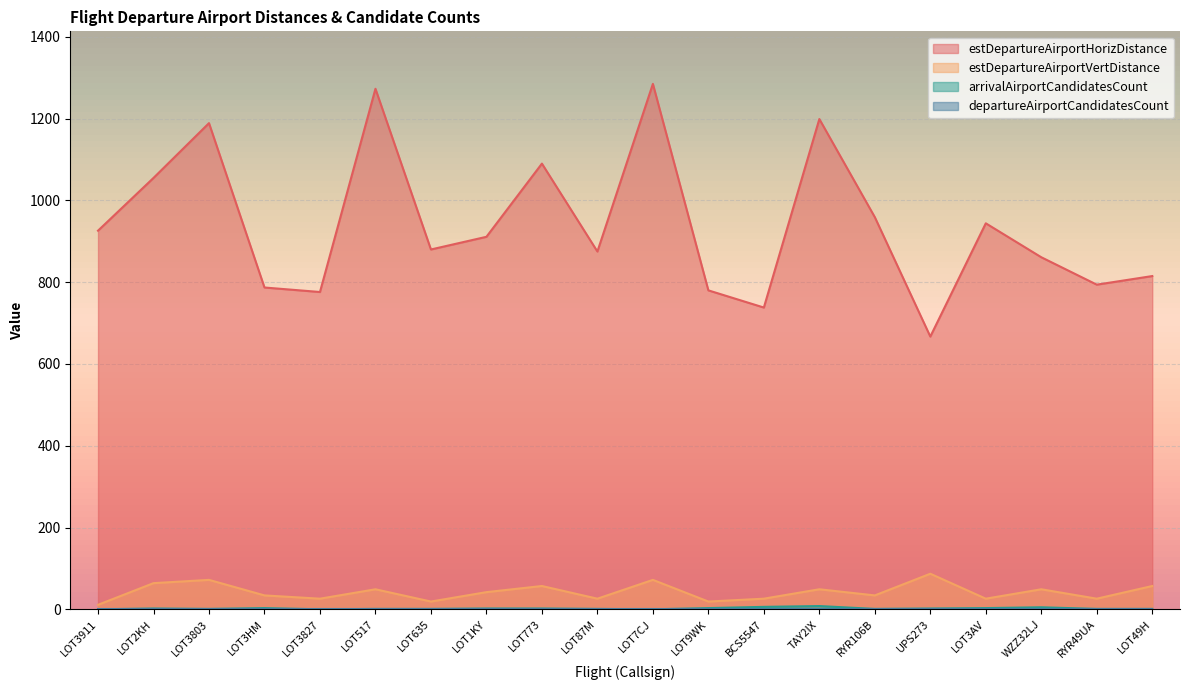

Which series has the largest total across all categories?

estDepartureAirportHorizDistance